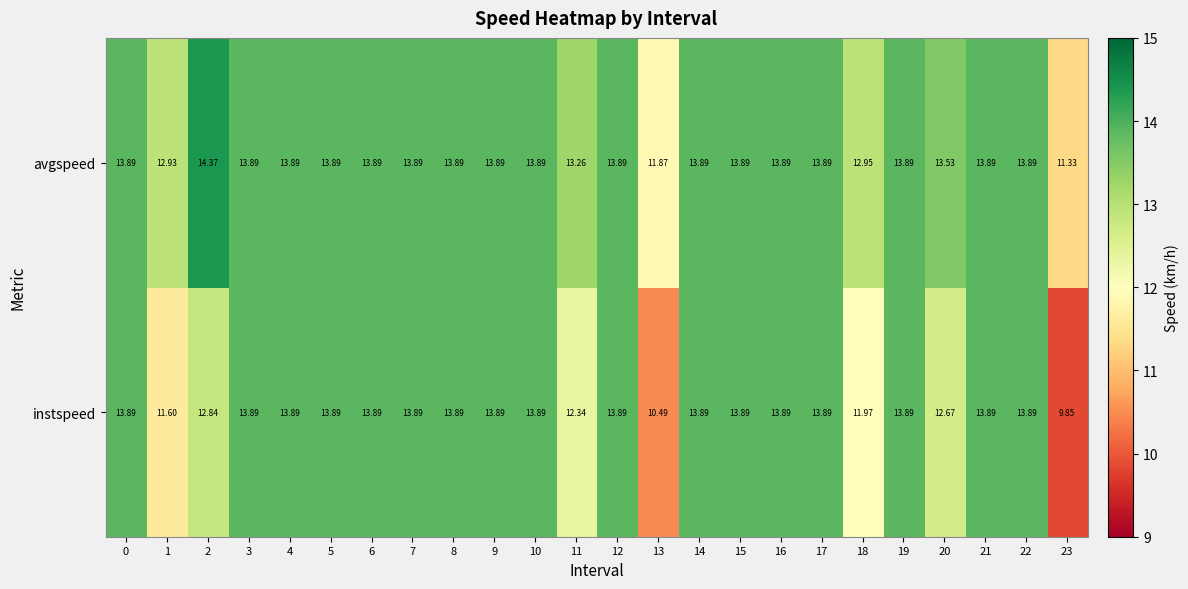

What is the total value across all series at 15?

27.8